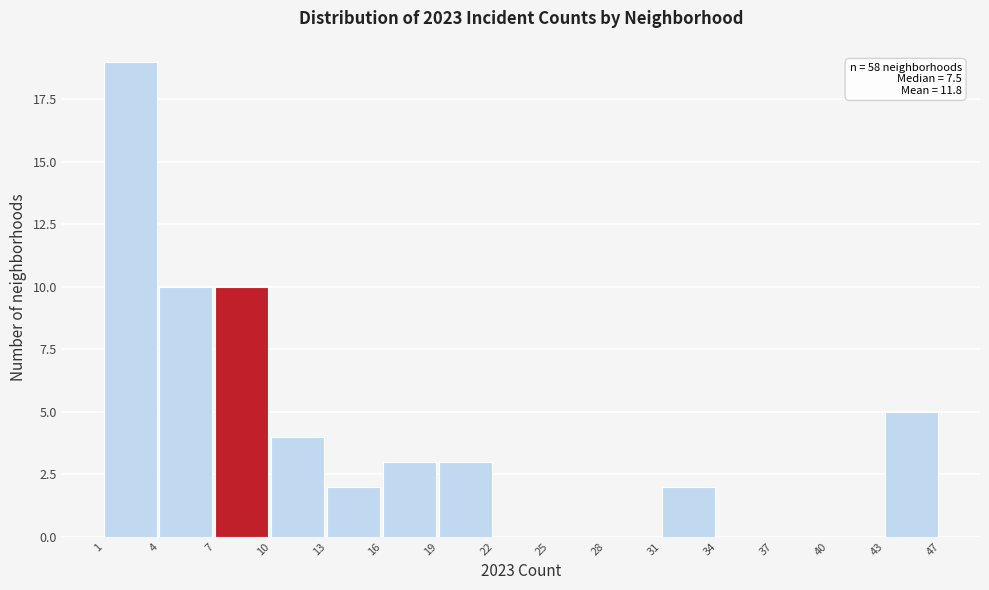

Reading left to right, extract all data points from this chart.

1=19	4=10	7=10	10=4	13=2	16=3	19=3	22=0	25=0	28=0	31=2	34=0	37=0	40=0	43=5